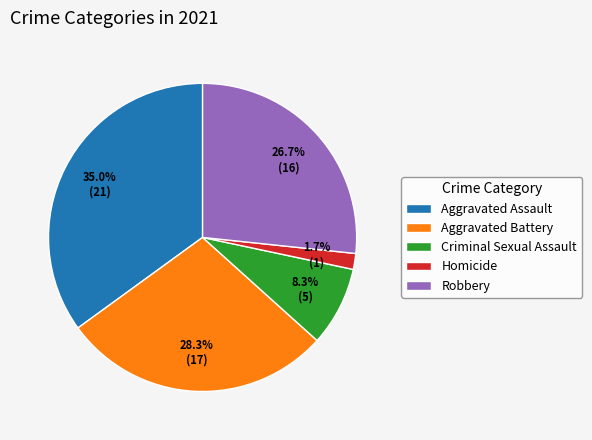

To the nearest percent, what percentage of the pie is Aggravated Battery?

28%